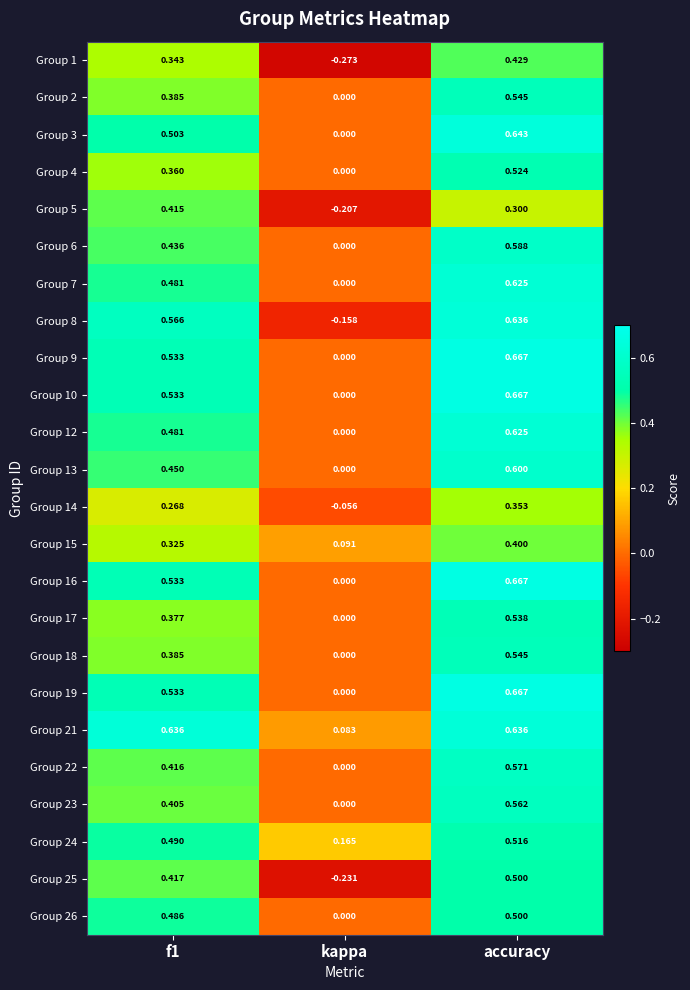

Where is Group 16 nearest to the value 0?

kappa